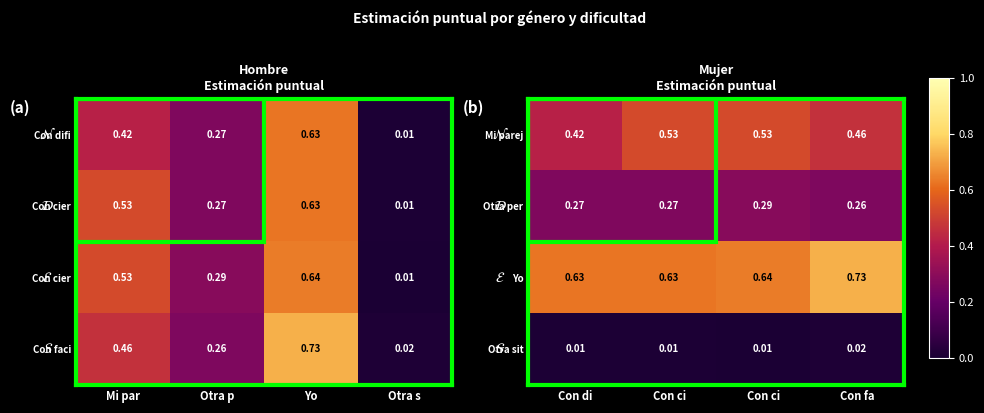

What is the maximum value shown in the chart?

0.7